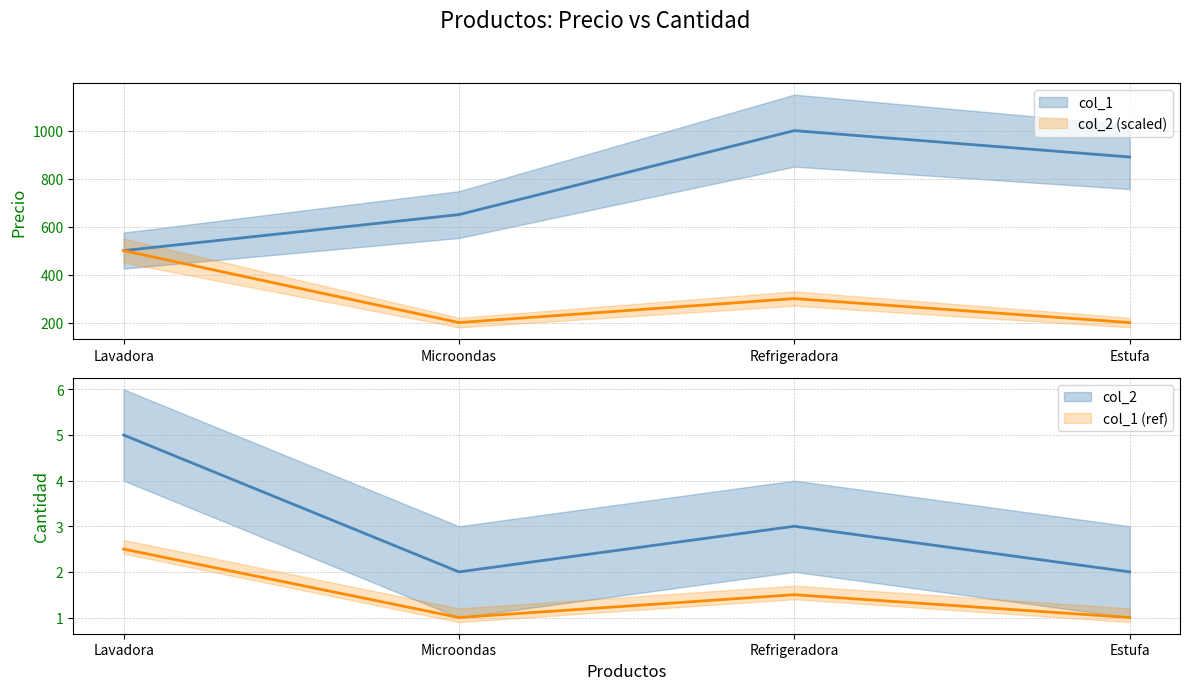

At Microondas, list the series in order from smallest to largest.

col_2, col_1